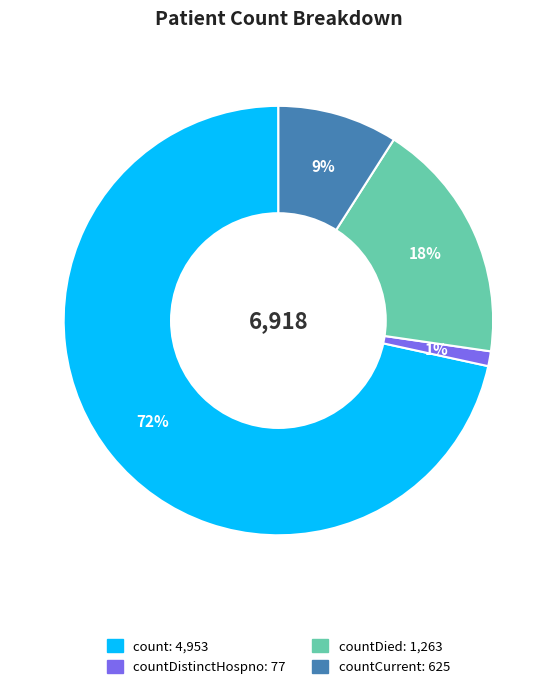

Does any single category account for the majority?

Yes